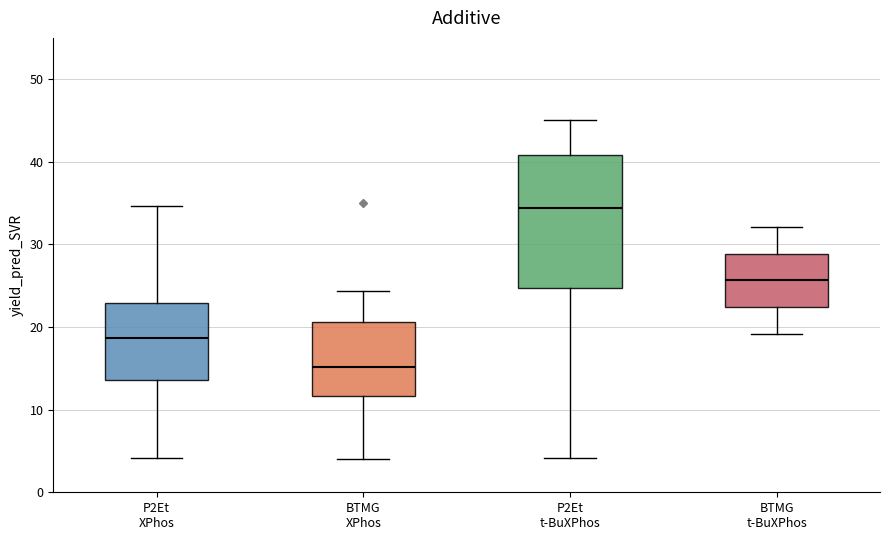

Reading left to right, transcribe this box plot: for each box, give where its median line is, the range the box spans, and where its two whiskers end, as read against the y-axis. The values are not printed on the chart, so give them approximately, as read against the axis.

P2Et XPhos: median 19, box 14 to 23, whiskers 4 to 35
BTMG XPhos: median 15, box 12 to 21, whiskers 4 to 24
P2Et t-BuXPhos: median 34, box 25 to 41, whiskers 4 to 45
BTMG t-BuXPhos: median 26, box 22 to 29, whiskers 19 to 32